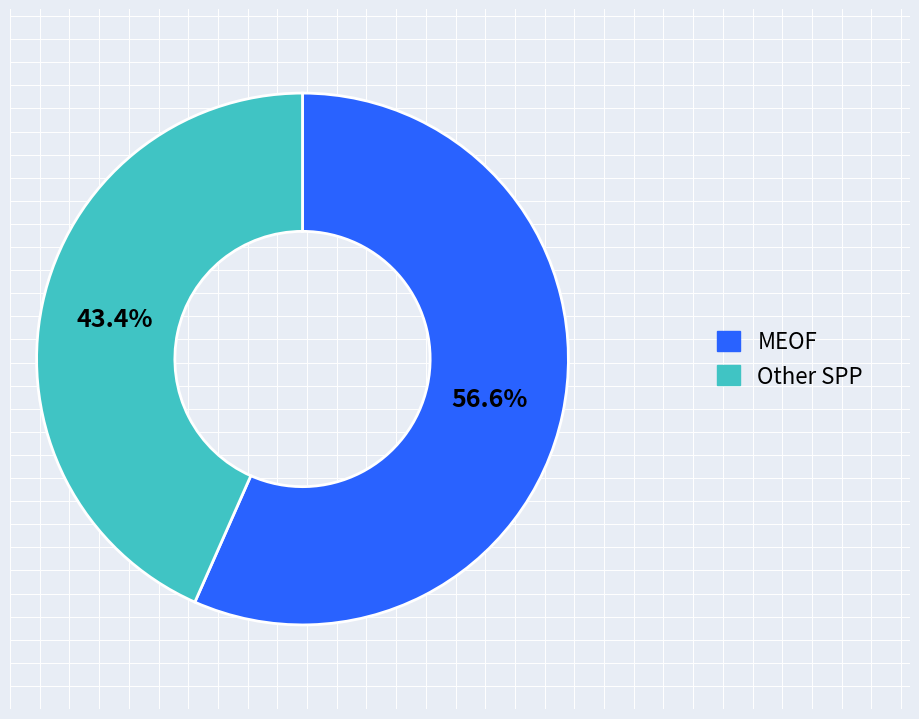

What is the smallest slice in the pie chart?

Other SPP